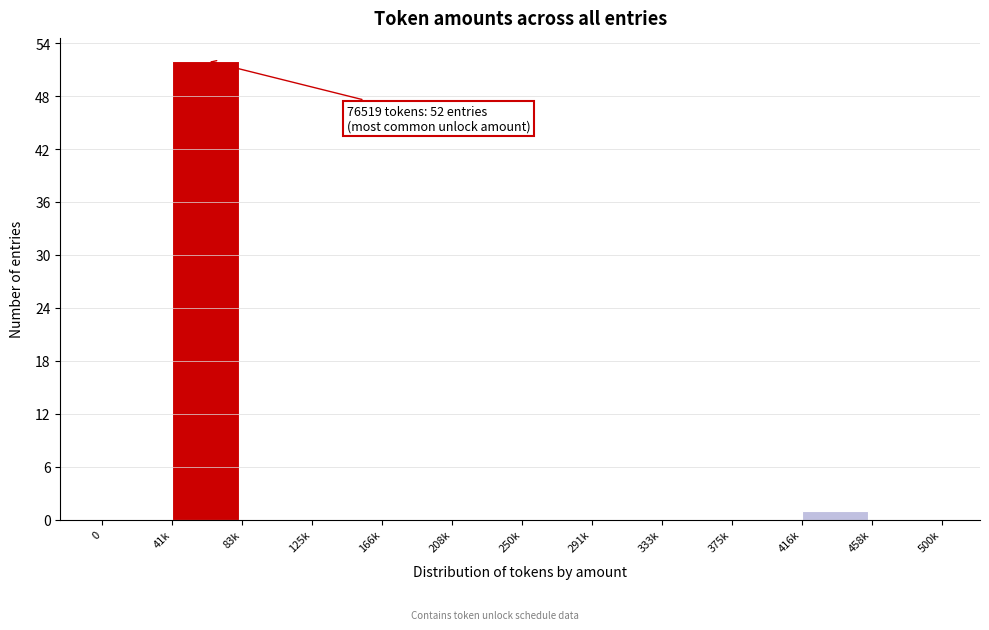

Reading left to right, transcribe all the data shown in this chart.

0=0	41k=52	83k=0	125k=0	166k=0	208k=0	250k=0	291k=0	333k=0	375k=0	416k=1	458k=0